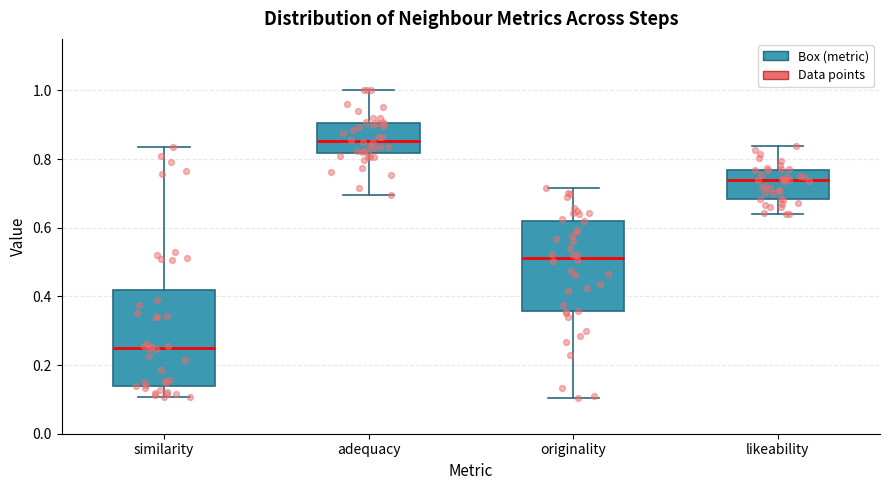

Which box's median line is the lowest?

similarity